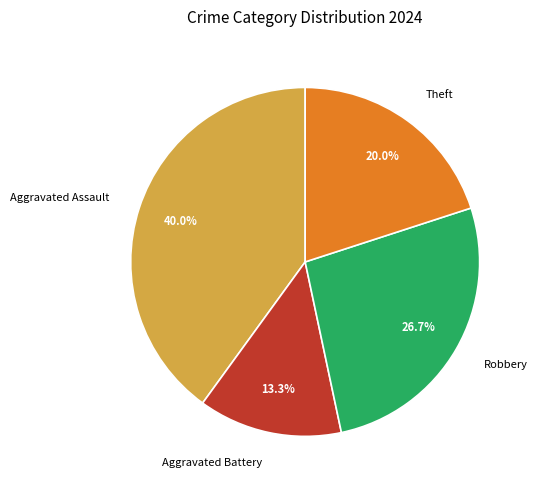

To the nearest percent, what percentage of the pie is Theft?

20%